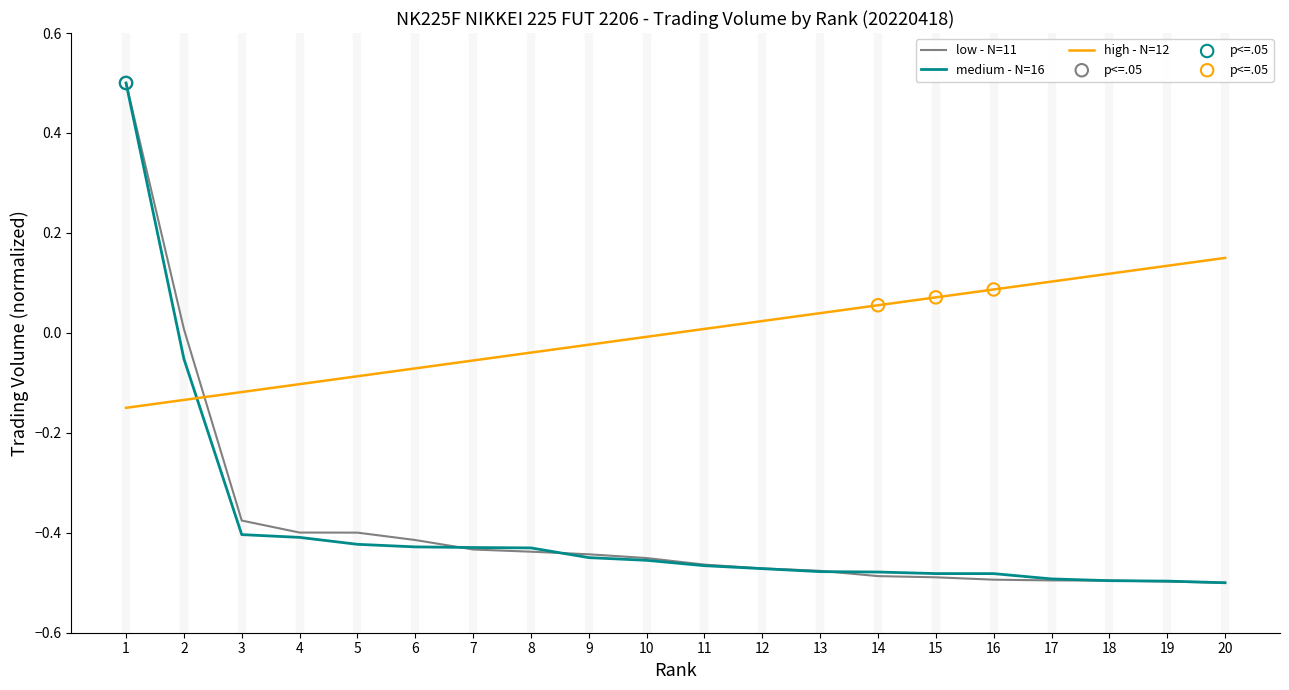

What is the spread (max minus min) of values at 4?

0.3